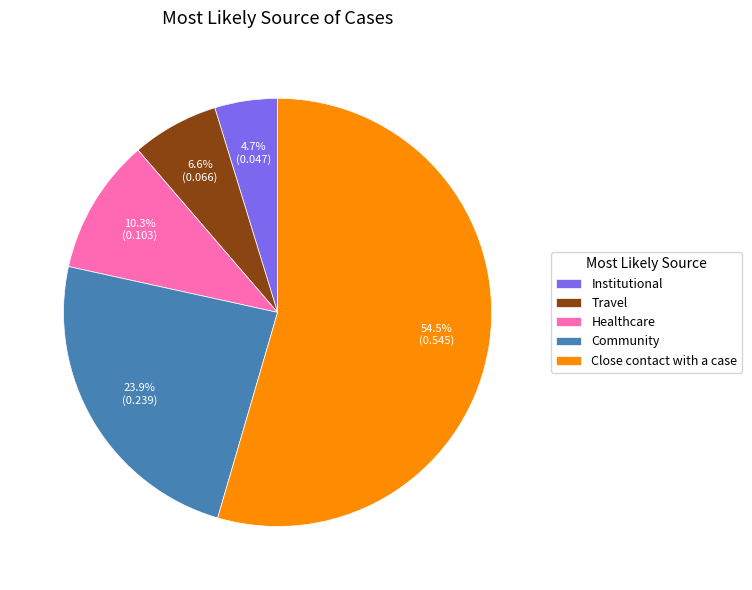

What is the largest slice in the pie chart?

Close contact with a case